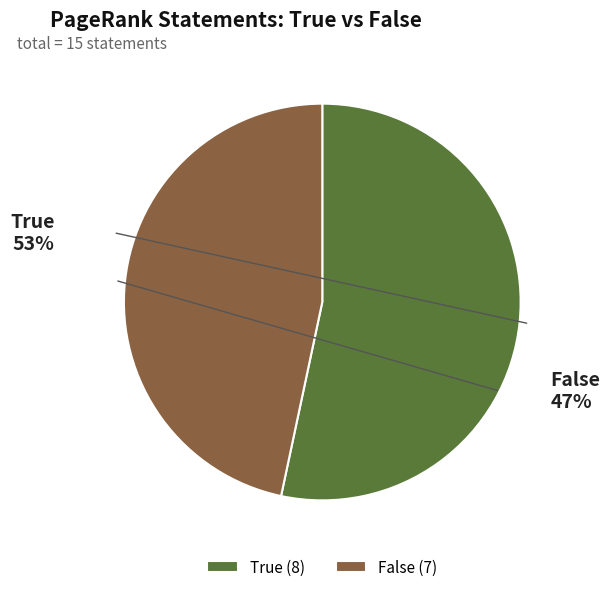

To the nearest percent, what is the combined percentage of True and False?

100%